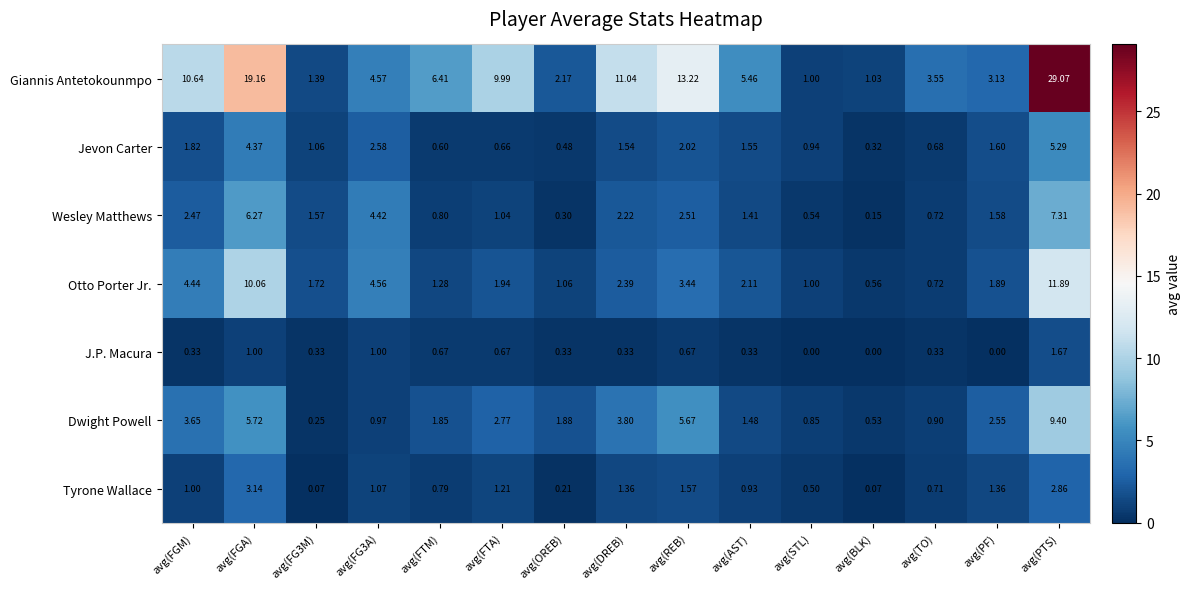

Which series has the largest range (max minus min)?

Giannis Antetokounmpo